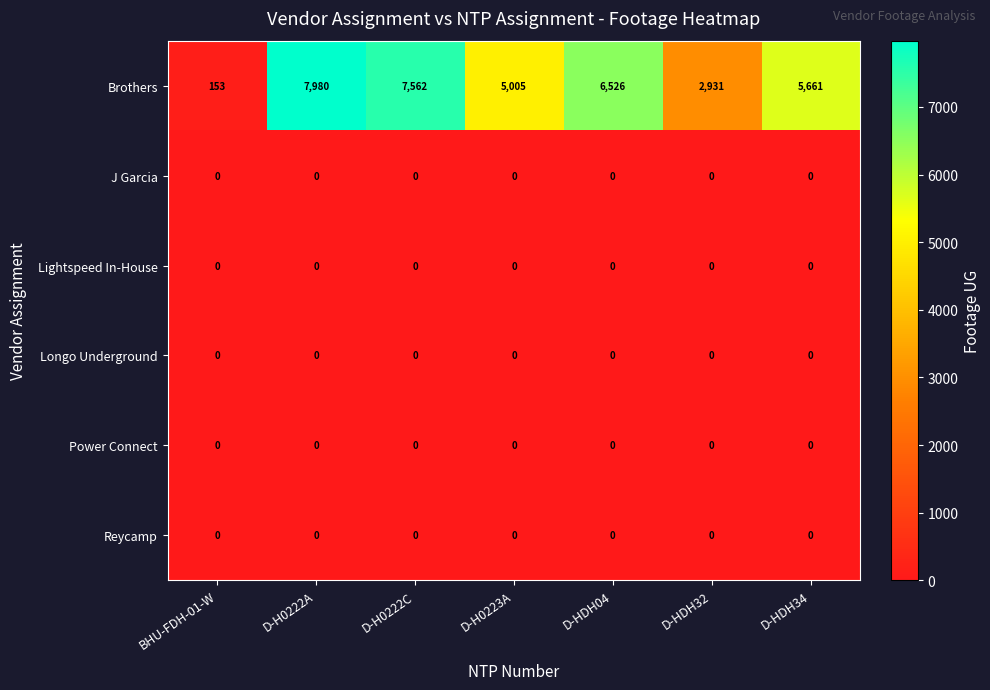

Rank the categories by Brothers value from highest to lowest.

D-H0222A, D-H0222C, D-HDH04, D-HDH34, D-H0223A, D-HDH32, BHU-FDH-01-W